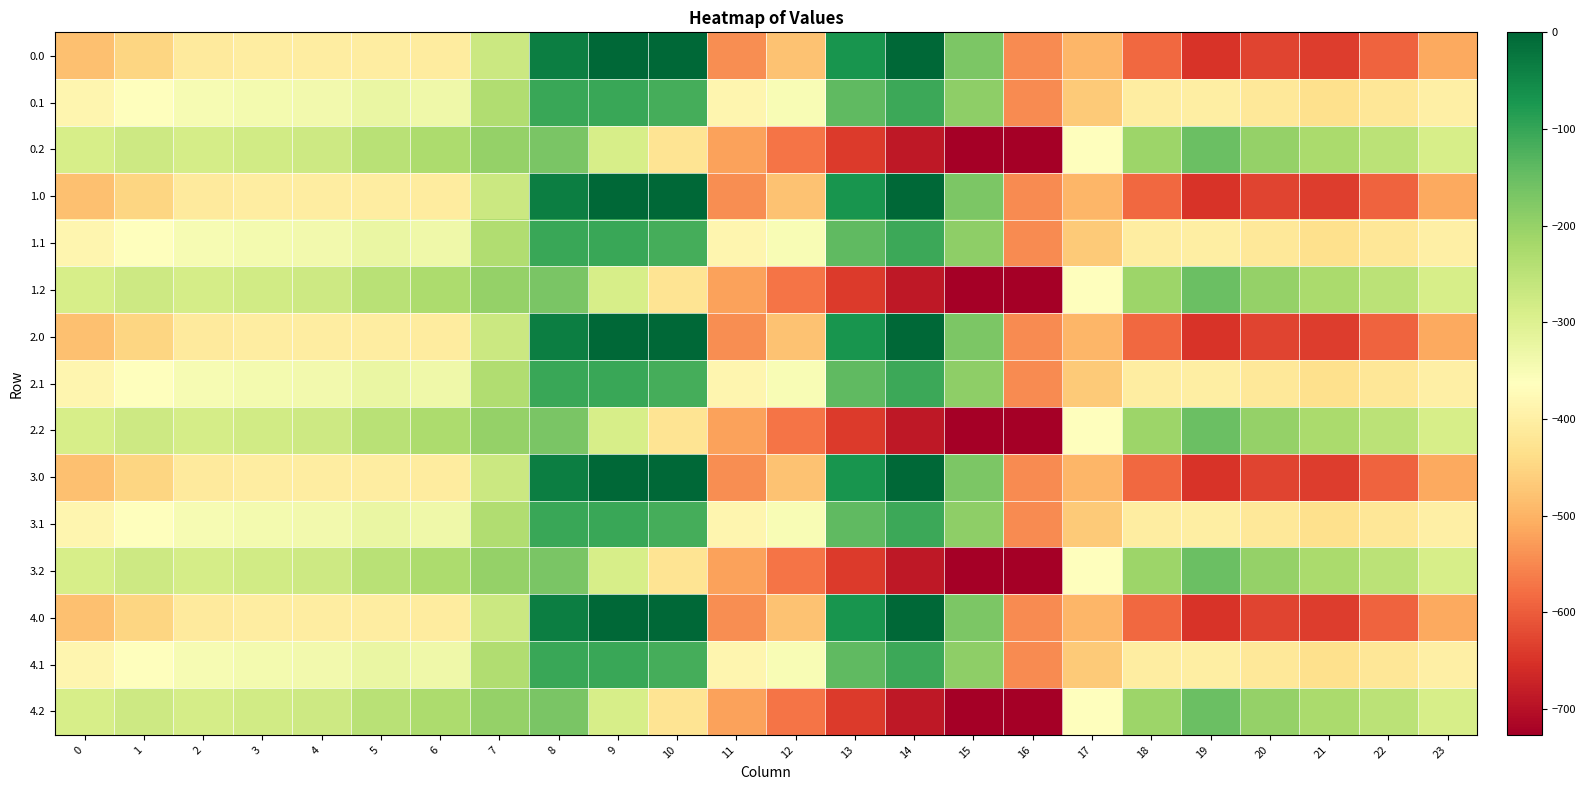

What is the total value across all series at 13?

-4259.6